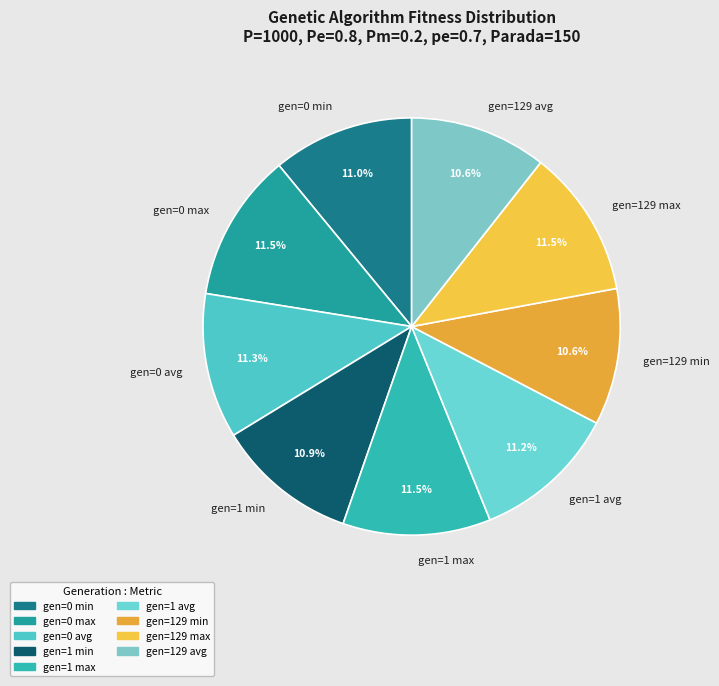

How many segments does this pie chart have?

9